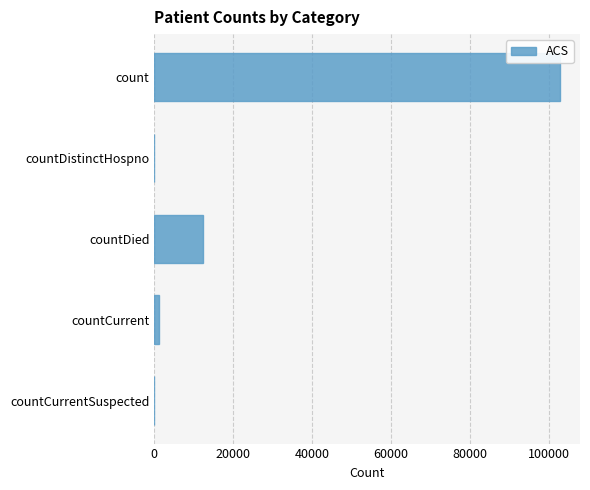

What is the change in value from count to countDied?

-90333